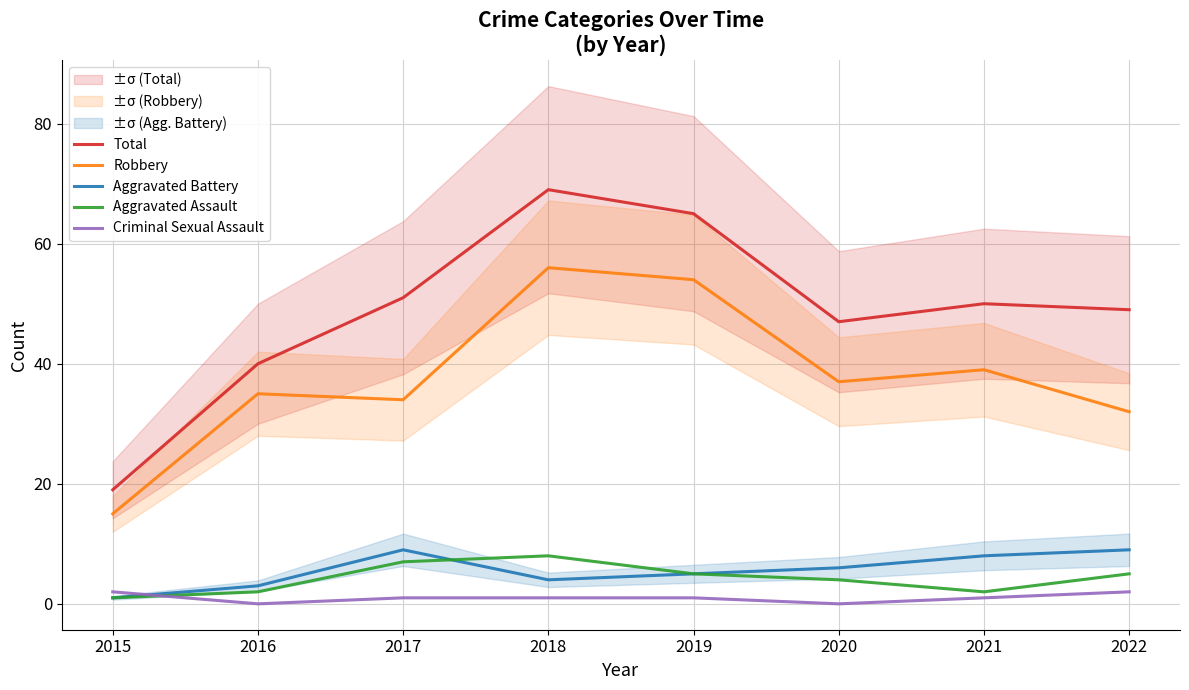

At how many categories does at least one series exceed 31?

7